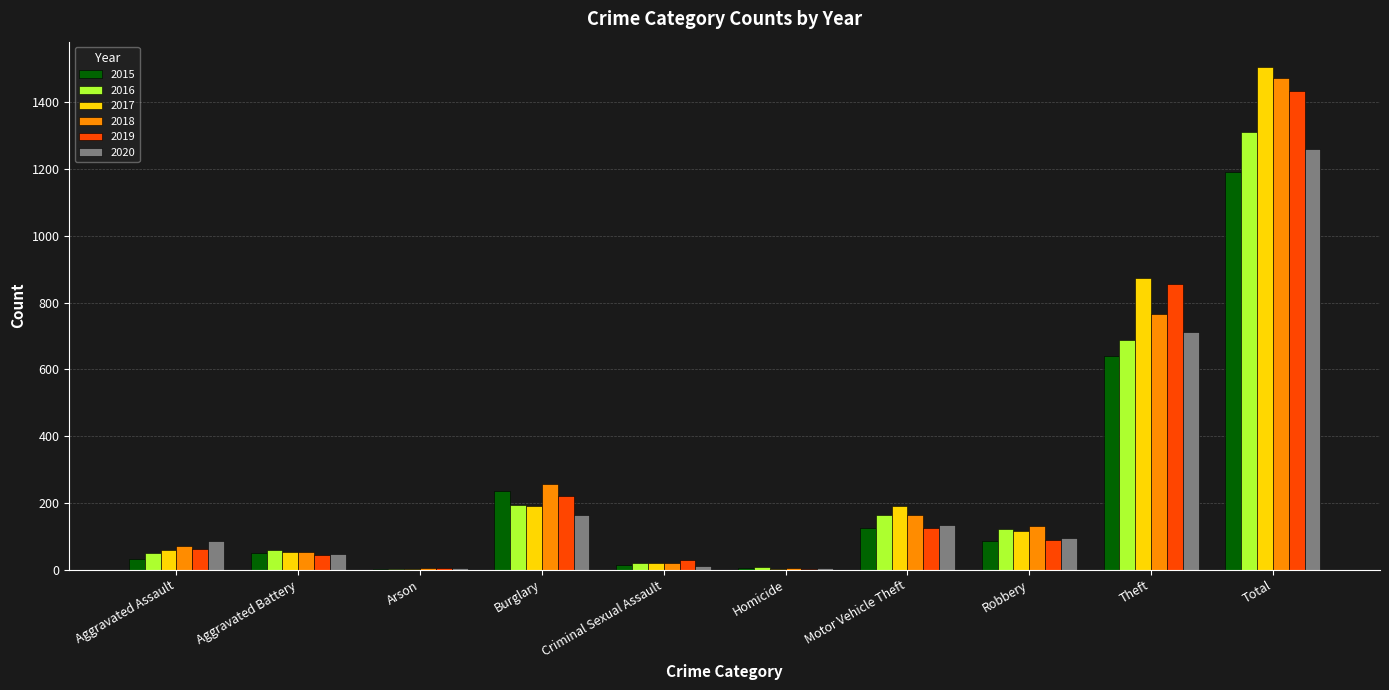

The value of 2016 at Total is 1310. True or false?

True